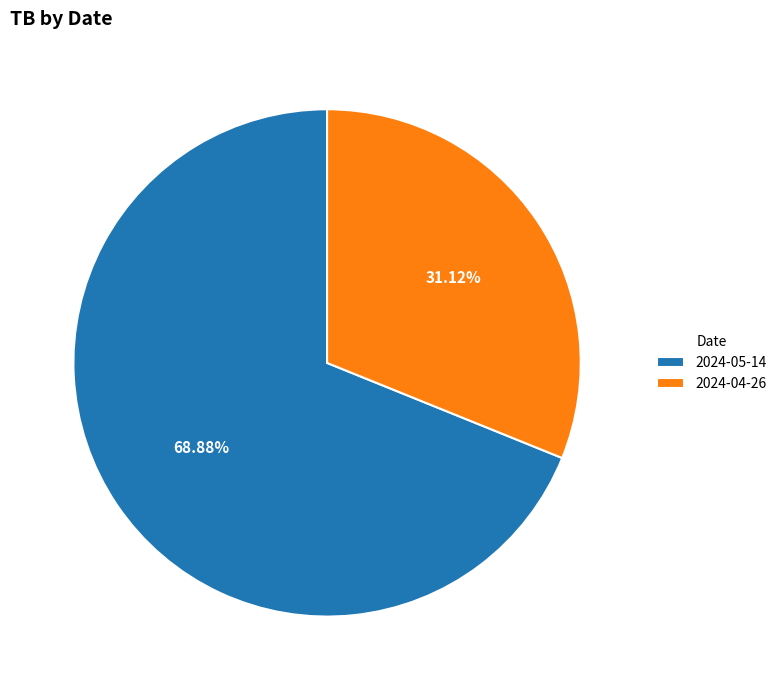

The 2024-04-26 slice represents 24% of the pie. True or false?

False